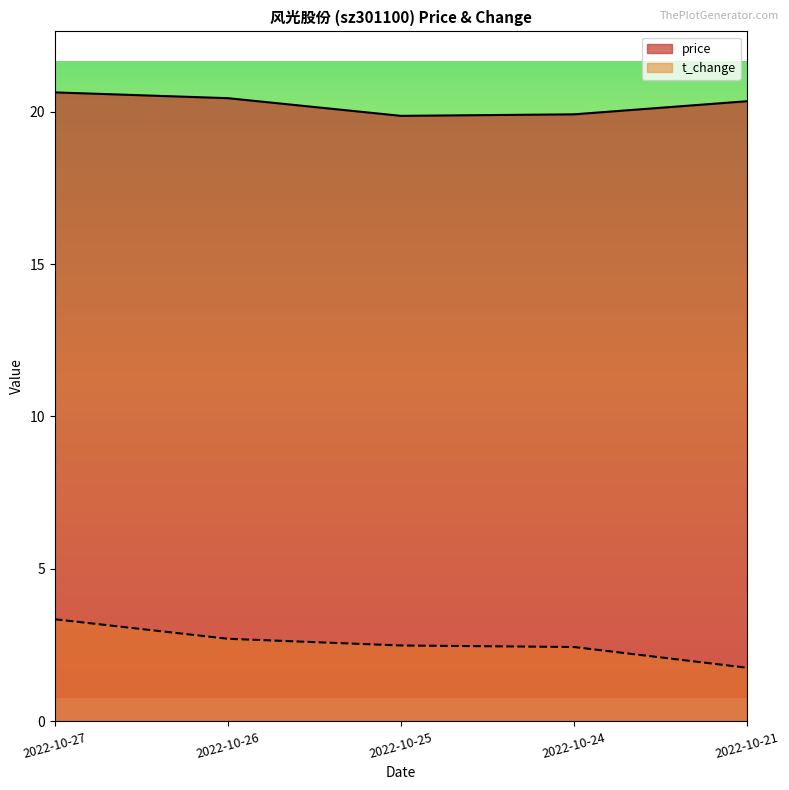

How many lines are shown in the chart?

2